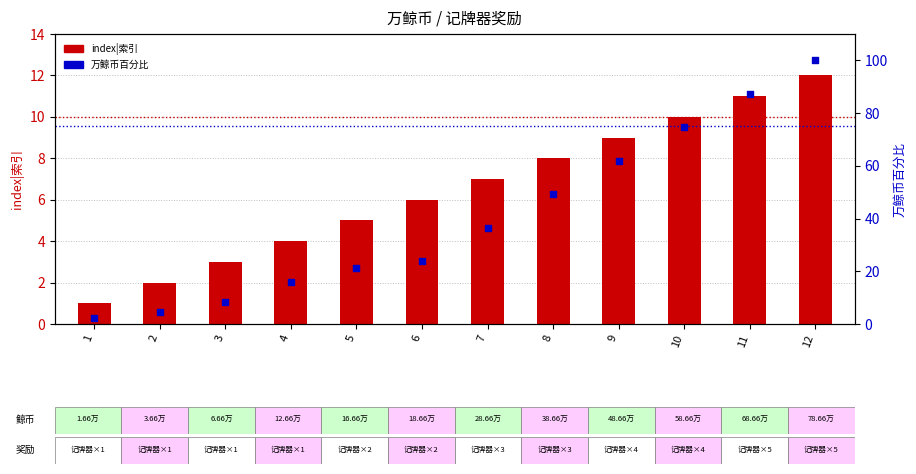

Is the value of index|索引 at 9 greater than the value of 万鲸币百分比 at 3?

Yes